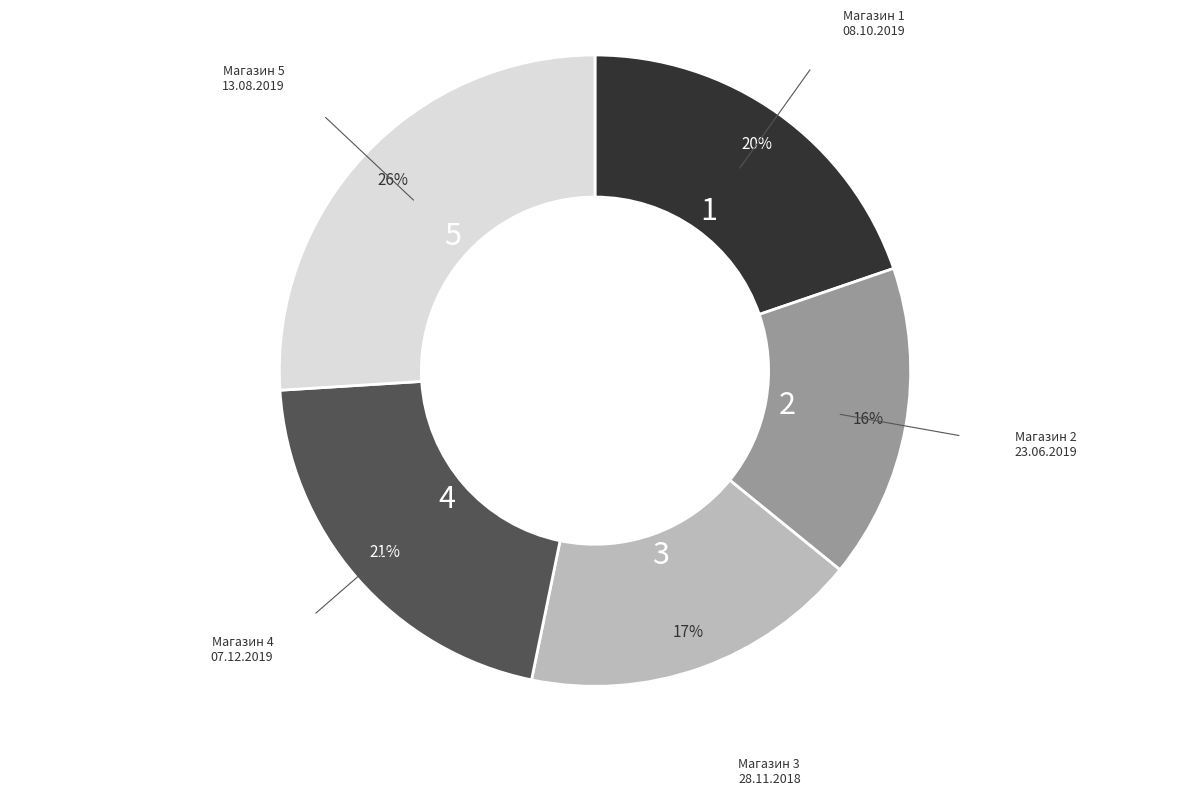

To the nearest percent, what is the average slice percentage?

20%